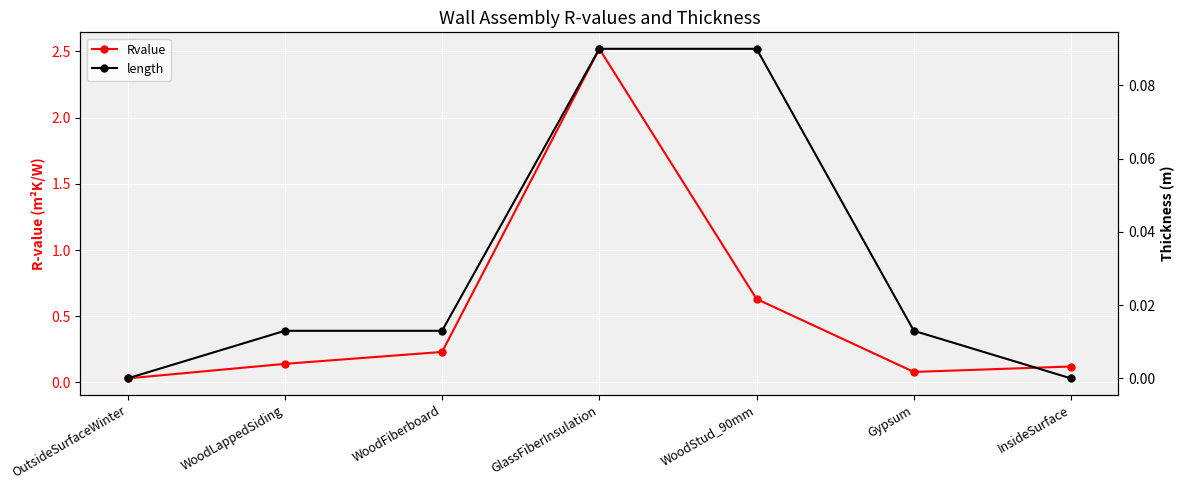

What are all the series names shown in the legend?

Rvalue, length